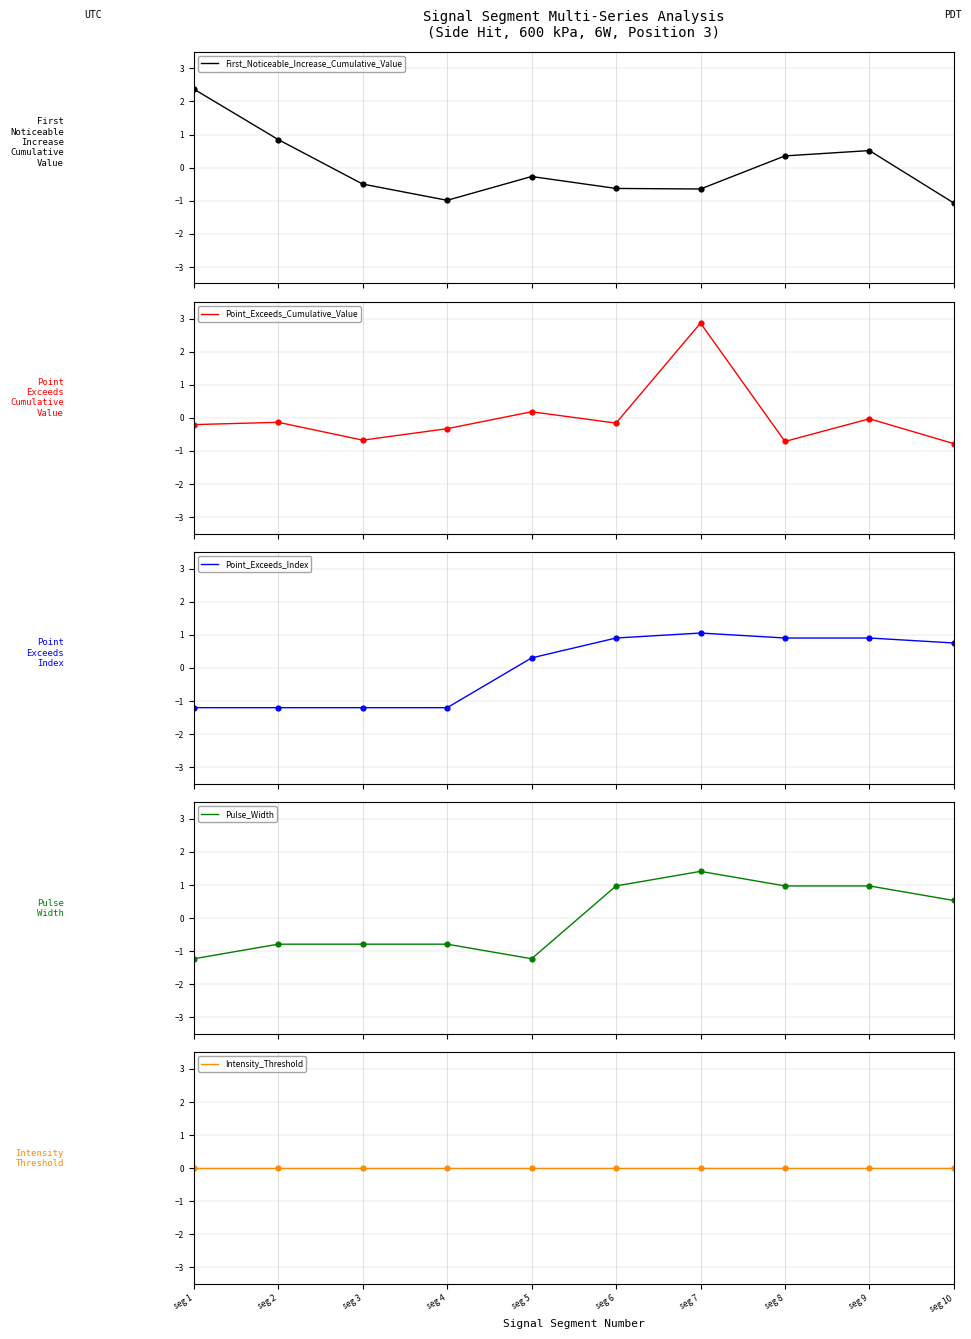

Which series contains the lowest Y value?

Pulse_Width